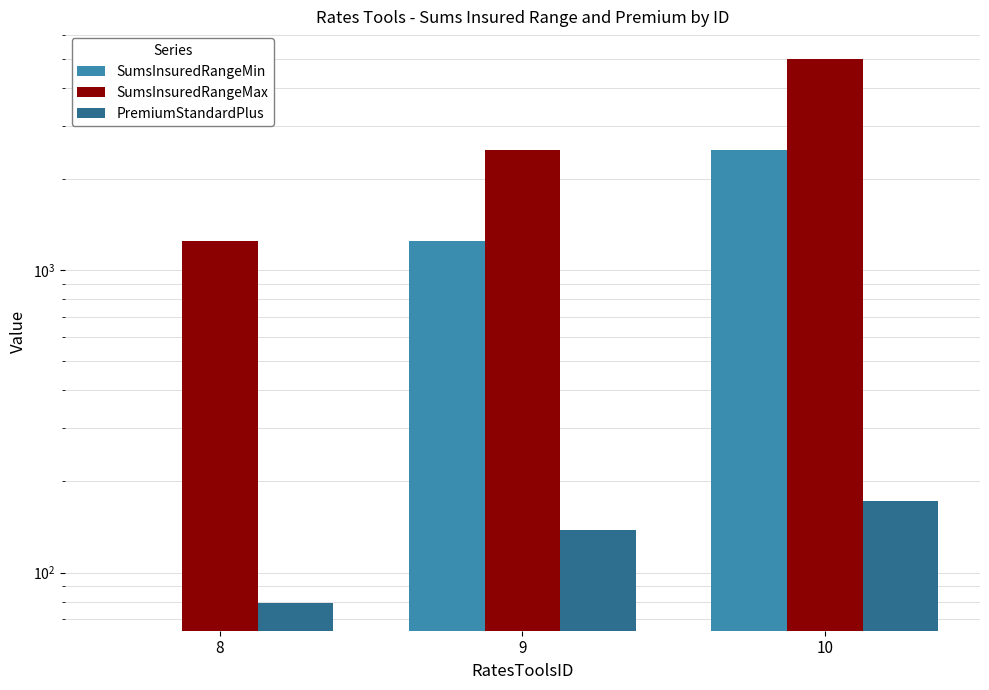

What value does the SumsInsuredRangeMax series have at 8, to the nearest 50?

1250